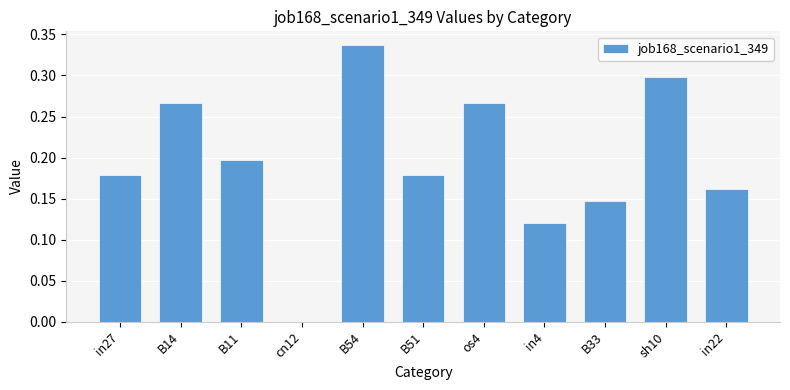

Which label corresponds to the largest value in the chart?

B54